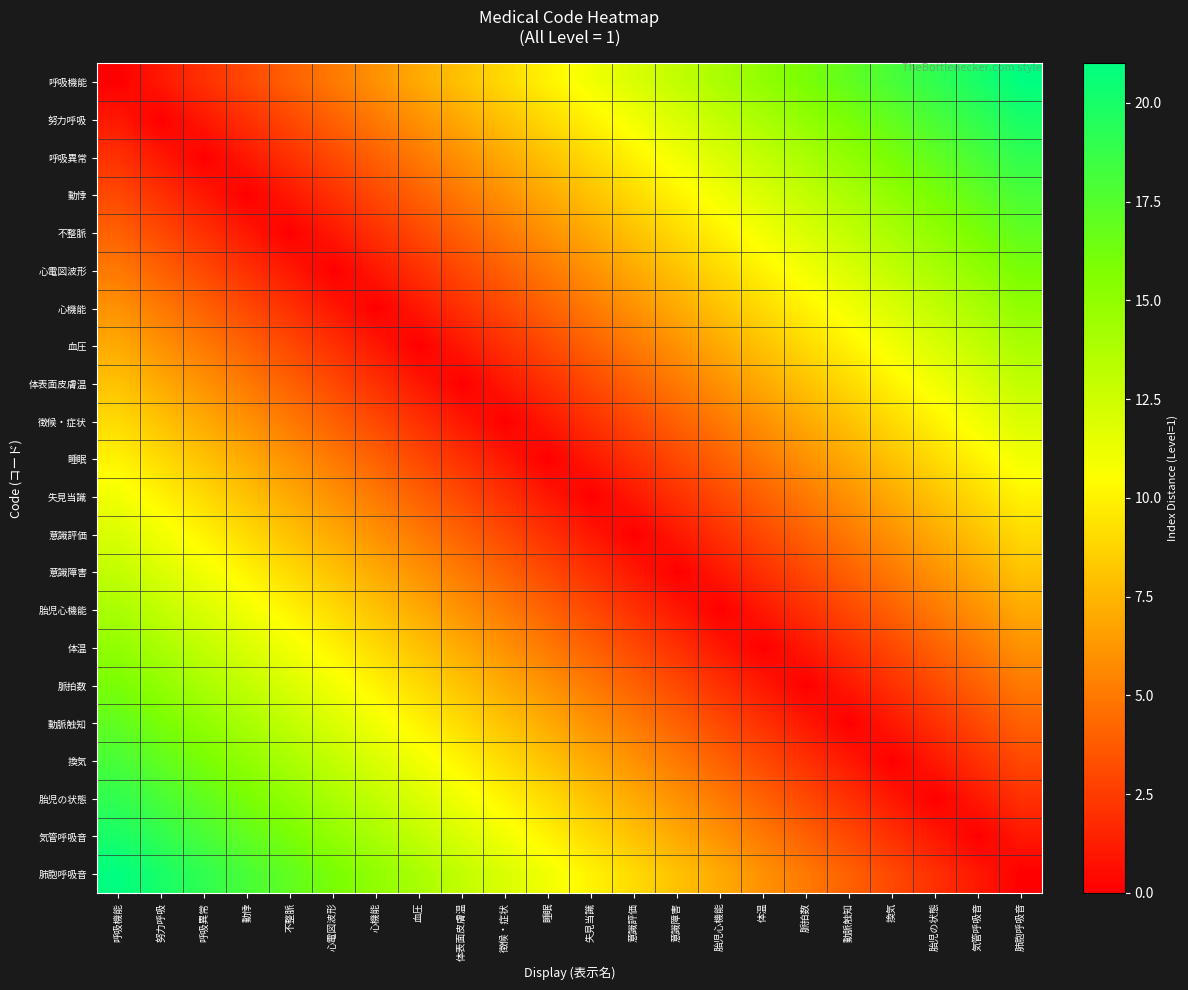

Reading left to right, what are all the values shown in this chart?

呼吸機能: 呼吸機能=0	努力呼吸=1	呼吸異常=2	動悸=3	不整脈=4	心電図波形=5	心機能=6	血圧=7	体表面皮膚温=8	徴候・症状=9	睡眠=10	失見当識=11	意識評価=12	意識障害=13	胎児心機能=14	体温=15	脈拍数=16	動脈触知=17	換気=18	胎児の状態=19	気管呼吸音=20	肺胞呼吸音=21
努力呼吸: 呼吸機能=1	努力呼吸=0	呼吸異常=1	動悸=2	不整脈=3	心電図波形=4	心機能=5	血圧=6	体表面皮膚温=7	徴候・症状=8	睡眠=9	失見当識=10	意識評価=11	意識障害=12	胎児心機能=13	体温=14	脈拍数=15	動脈触知=16	換気=17	胎児の状態=18	気管呼吸音=19	肺胞呼吸音=20
呼吸異常: 呼吸機能=2	努力呼吸=1	呼吸異常=0	動悸=1	不整脈=2	心電図波形=3	心機能=4	血圧=5	体表面皮膚温=6	徴候・症状=7	睡眠=8	失見当識=9	意識評価=10	意識障害=11	胎児心機能=12	体温=13	脈拍数=14	動脈触知=15	換気=16	胎児の状態=17	気管呼吸音=18	肺胞呼吸音=19
動悸: 呼吸機能=3	努力呼吸=2	呼吸異常=1	動悸=0	不整脈=1	心電図波形=2	心機能=3	血圧=4	体表面皮膚温=5	徴候・症状=6	睡眠=7	失見当識=8	意識評価=9	意識障害=10	胎児心機能=11	体温=12	脈拍数=13	動脈触知=14	換気=15	胎児の状態=16	気管呼吸音=17	肺胞呼吸音=18
不整脈: 呼吸機能=4	努力呼吸=3	呼吸異常=2	動悸=1	不整脈=0	心電図波形=1	心機能=2	血圧=3	体表面皮膚温=4	徴候・症状=5	睡眠=6	失見当識=7	意識評価=8	意識障害=9	胎児心機能=10	体温=11	脈拍数=12	動脈触知=13	換気=14	胎児の状態=15	気管呼吸音=16	肺胞呼吸音=17
心電図波形: 呼吸機能=5	努力呼吸=4	呼吸異常=3	動悸=2	不整脈=1	心電図波形=0	心機能=1	血圧=2	体表面皮膚温=3	徴候・症状=4	睡眠=5	失見当識=6	意識評価=7	意識障害=8	胎児心機能=9	体温=10	脈拍数=11	動脈触知=12	換気=13	胎児の状態=14	気管呼吸音=15	肺胞呼吸音=16
心機能: 呼吸機能=6	努力呼吸=5	呼吸異常=4	動悸=3	不整脈=2	心電図波形=1	心機能=0	血圧=1	体表面皮膚温=2	徴候・症状=3	睡眠=4	失見当識=5	意識評価=6	意識障害=7	胎児心機能=8	体温=9	脈拍数=10	動脈触知=11	換気=12	胎児の状態=13	気管呼吸音=14	肺胞呼吸音=15
血圧: 呼吸機能=7	努力呼吸=6	呼吸異常=5	動悸=4	不整脈=3	心電図波形=2	心機能=1	血圧=0	体表面皮膚温=1	徴候・症状=2	睡眠=3	失見当識=4	意識評価=5	意識障害=6	胎児心機能=7	体温=8	脈拍数=9	動脈触知=10	換気=11	胎児の状態=12	気管呼吸音=13	肺胞呼吸音=14
体表面皮膚温: 呼吸機能=8	努力呼吸=7	呼吸異常=6	動悸=5	不整脈=4	心電図波形=3	心機能=2	血圧=1	体表面皮膚温=0	徴候・症状=1	睡眠=2	失見当識=3	意識評価=4	意識障害=5	胎児心機能=6	体温=7	脈拍数=8	動脈触知=9	換気=10	胎児の状態=11	気管呼吸音=12	肺胞呼吸音=13
徴候・症状: 呼吸機能=9	努力呼吸=8	呼吸異常=7	動悸=6	不整脈=5	心電図波形=4	心機能=3	血圧=2	体表面皮膚温=1	徴候・症状=0	睡眠=1	失見当識=2	意識評価=3	意識障害=4	胎児心機能=5	体温=6	脈拍数=7	動脈触知=8	換気=9	胎児の状態=10	気管呼吸音=11	肺胞呼吸音=12
睡眠: 呼吸機能=10	努力呼吸=9	呼吸異常=8	動悸=7	不整脈=6	心電図波形=5	心機能=4	血圧=3	体表面皮膚温=2	徴候・症状=1	睡眠=0	失見当識=1	意識評価=2	意識障害=3	胎児心機能=4	体温=5	脈拍数=6	動脈触知=7	換気=8	胎児の状態=9	気管呼吸音=10	肺胞呼吸音=11
失見当識: 呼吸機能=11	努力呼吸=10	呼吸異常=9	動悸=8	不整脈=7	心電図波形=6	心機能=5	血圧=4	体表面皮膚温=3	徴候・症状=2	睡眠=1	失見当識=0	意識評価=1	意識障害=2	胎児心機能=3	体温=4	脈拍数=5	動脈触知=6	換気=7	胎児の状態=8	気管呼吸音=9	肺胞呼吸音=10
意識評価: 呼吸機能=12	努力呼吸=11	呼吸異常=10	動悸=9	不整脈=8	心電図波形=7	心機能=6	血圧=5	体表面皮膚温=4	徴候・症状=3	睡眠=2	失見当識=1	意識評価=0	意識障害=1	胎児心機能=2	体温=3	脈拍数=4	動脈触知=5	換気=6	胎児の状態=7	気管呼吸音=8	肺胞呼吸音=9
意識障害: 呼吸機能=13	努力呼吸=12	呼吸異常=11	動悸=10	不整脈=9	心電図波形=8	心機能=7	血圧=6	体表面皮膚温=5	徴候・症状=4	睡眠=3	失見当識=2	意識評価=1	意識障害=0	胎児心機能=1	体温=2	脈拍数=3	動脈触知=4	換気=5	胎児の状態=6	気管呼吸音=7	肺胞呼吸音=8
胎児心機能: 呼吸機能=14	努力呼吸=13	呼吸異常=12	動悸=11	不整脈=10	心電図波形=9	心機能=8	血圧=7	体表面皮膚温=6	徴候・症状=5	睡眠=4	失見当識=3	意識評価=2	意識障害=1	胎児心機能=0	体温=1	脈拍数=2	動脈触知=3	換気=4	胎児の状態=5	気管呼吸音=6	肺胞呼吸音=7
体温: 呼吸機能=15	努力呼吸=14	呼吸異常=13	動悸=12	不整脈=11	心電図波形=10	心機能=9	血圧=8	体表面皮膚温=7	徴候・症状=6	睡眠=5	失見当識=4	意識評価=3	意識障害=2	胎児心機能=1	体温=0	脈拍数=1	動脈触知=2	換気=3	胎児の状態=4	気管呼吸音=5	肺胞呼吸音=6
脈拍数: 呼吸機能=16	努力呼吸=15	呼吸異常=14	動悸=13	不整脈=12	心電図波形=11	心機能=10	血圧=9	体表面皮膚温=8	徴候・症状=7	睡眠=6	失見当識=5	意識評価=4	意識障害=3	胎児心機能=2	体温=1	脈拍数=0	動脈触知=1	換気=2	胎児の状態=3	気管呼吸音=4	肺胞呼吸音=5
動脈触知: 呼吸機能=17	努力呼吸=16	呼吸異常=15	動悸=14	不整脈=13	心電図波形=12	心機能=11	血圧=10	体表面皮膚温=9	徴候・症状=8	睡眠=7	失見当識=6	意識評価=5	意識障害=4	胎児心機能=3	体温=2	脈拍数=1	動脈触知=0	換気=1	胎児の状態=2	気管呼吸音=3	肺胞呼吸音=4
換気: 呼吸機能=18	努力呼吸=17	呼吸異常=16	動悸=15	不整脈=14	心電図波形=13	心機能=12	血圧=11	体表面皮膚温=10	徴候・症状=9	睡眠=8	失見当識=7	意識評価=6	意識障害=5	胎児心機能=4	体温=3	脈拍数=2	動脈触知=1	換気=0	胎児の状態=1	気管呼吸音=2	肺胞呼吸音=3
胎児の状態: 呼吸機能=19	努力呼吸=18	呼吸異常=17	動悸=16	不整脈=15	心電図波形=14	心機能=13	血圧=12	体表面皮膚温=11	徴候・症状=10	睡眠=9	失見当識=8	意識評価=7	意識障害=6	胎児心機能=5	体温=4	脈拍数=3	動脈触知=2	換気=1	胎児の状態=0	気管呼吸音=1	肺胞呼吸音=2
気管呼吸音: 呼吸機能=20	努力呼吸=19	呼吸異常=18	動悸=17	不整脈=16	心電図波形=15	心機能=14	血圧=13	体表面皮膚温=12	徴候・症状=11	睡眠=10	失見当識=9	意識評価=8	意識障害=7	胎児心機能=6	体温=5	脈拍数=4	動脈触知=3	換気=2	胎児の状態=1	気管呼吸音=0	肺胞呼吸音=1
肺胞呼吸音: 呼吸機能=21	努力呼吸=20	呼吸異常=19	動悸=18	不整脈=17	心電図波形=16	心機能=15	血圧=14	体表面皮膚温=13	徴候・症状=12	睡眠=11	失見当識=10	意識評価=9	意識障害=8	胎児心機能=7	体温=6	脈拍数=5	動脈触知=4	換気=3	胎児の状態=2	気管呼吸音=1	肺胞呼吸音=0